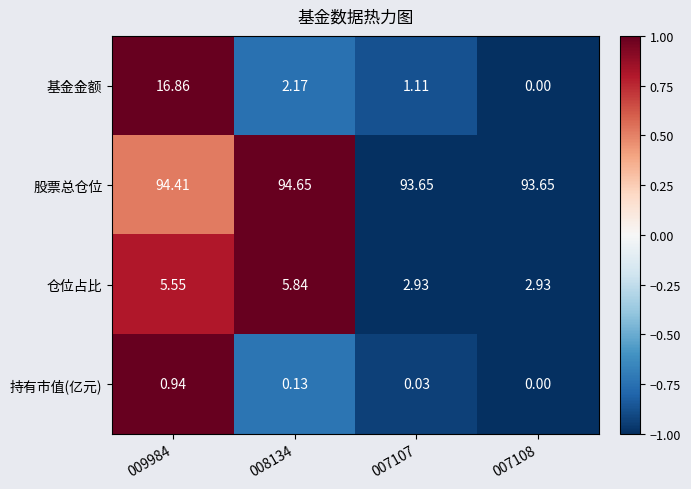

How many data points in 股票总仓位 are above 94?

2